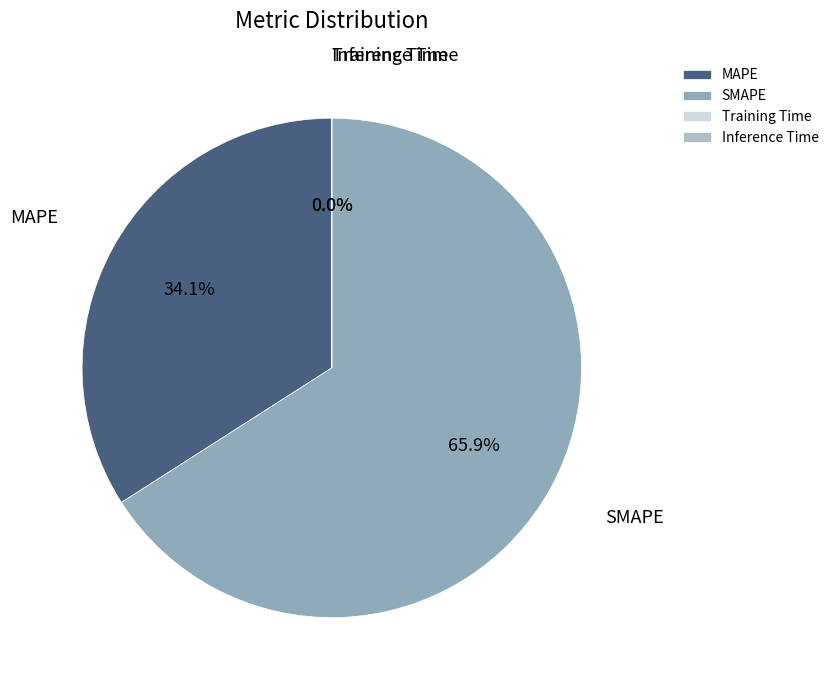

Does any single category account for the majority?

Yes